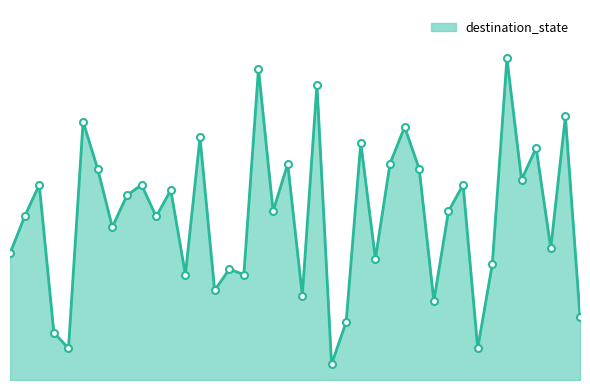

Does the chart have visible grid lines?

No